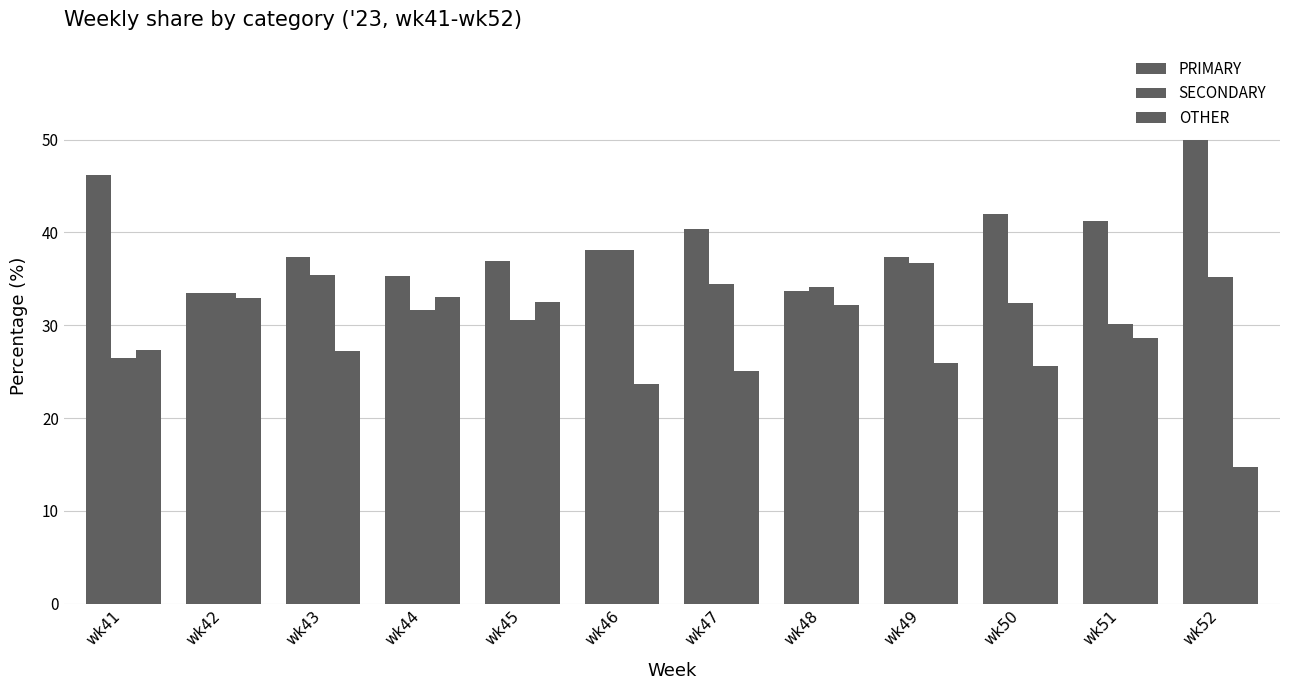

Rank the series by their average value, from lowest to highest.

OTHER, SECONDARY, PRIMARY